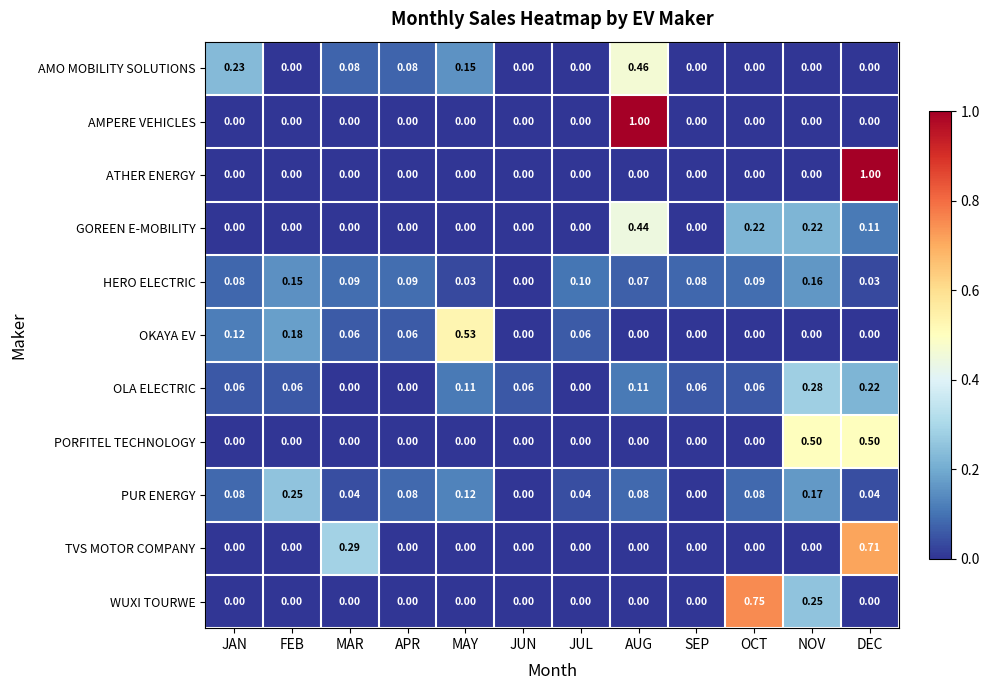

Which series changed the most between AUG and SEP?

AMPERE VEHICLES